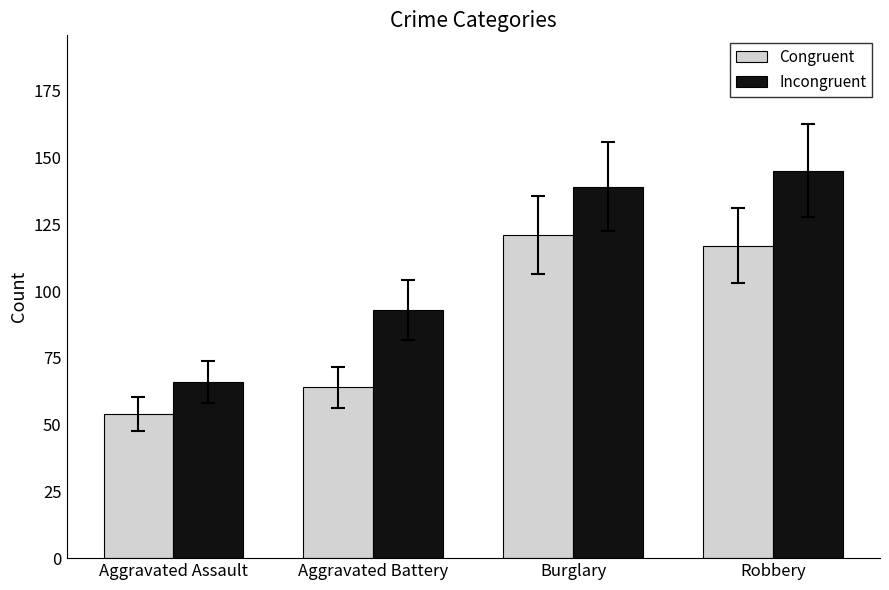

Reading left to right, list all the values displayed in this chart.

Congruent: Aggravated Assault=54	Aggravated Battery=64	Burglary=121	Robbery=117
Incongruent: Aggravated Assault=66	Aggravated Battery=93	Burglary=139	Robbery=145